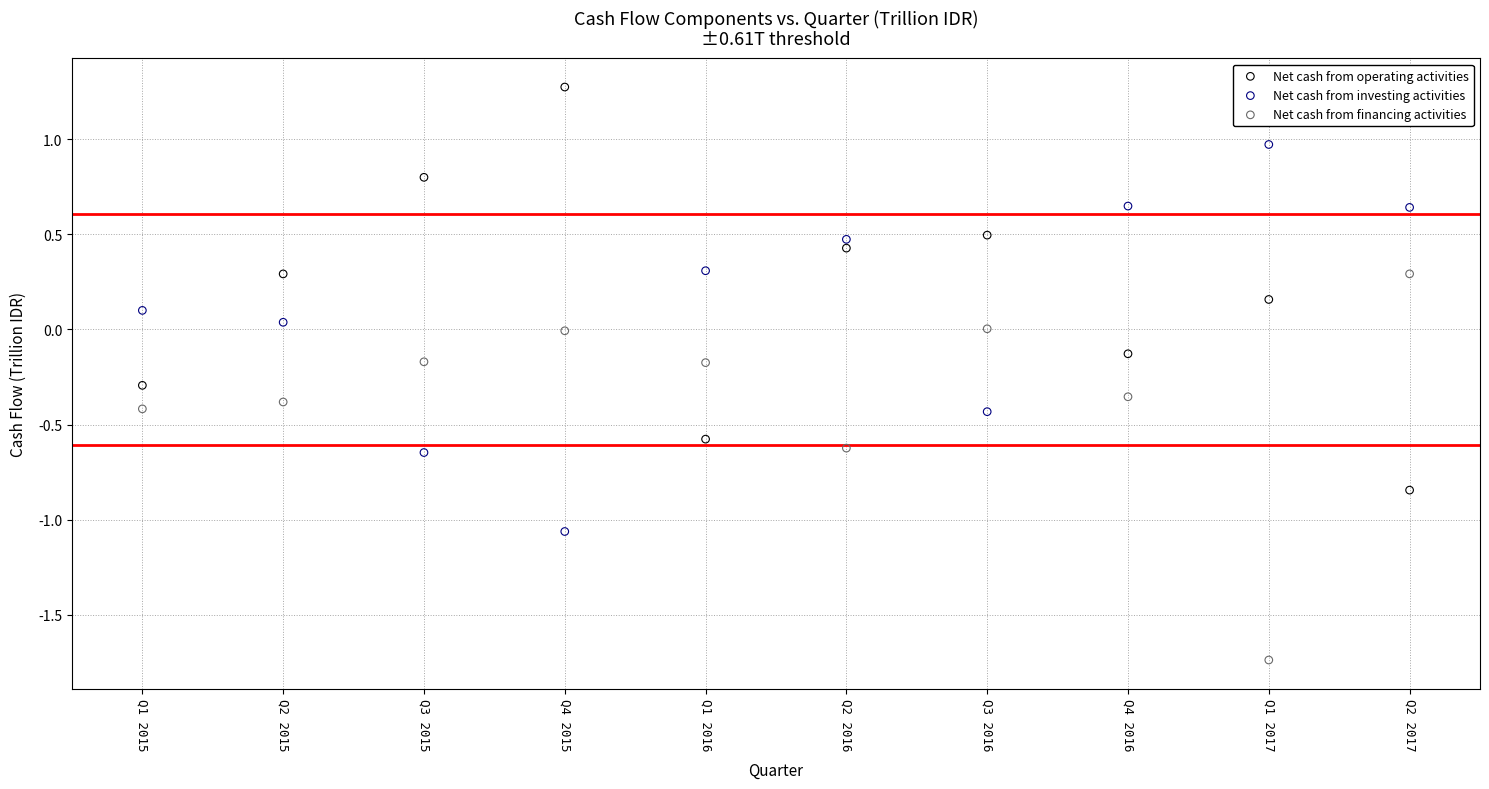

What are all the series names shown in the legend?

Net cash from operating activities, Net cash from investing activities, Net cash from financing activities